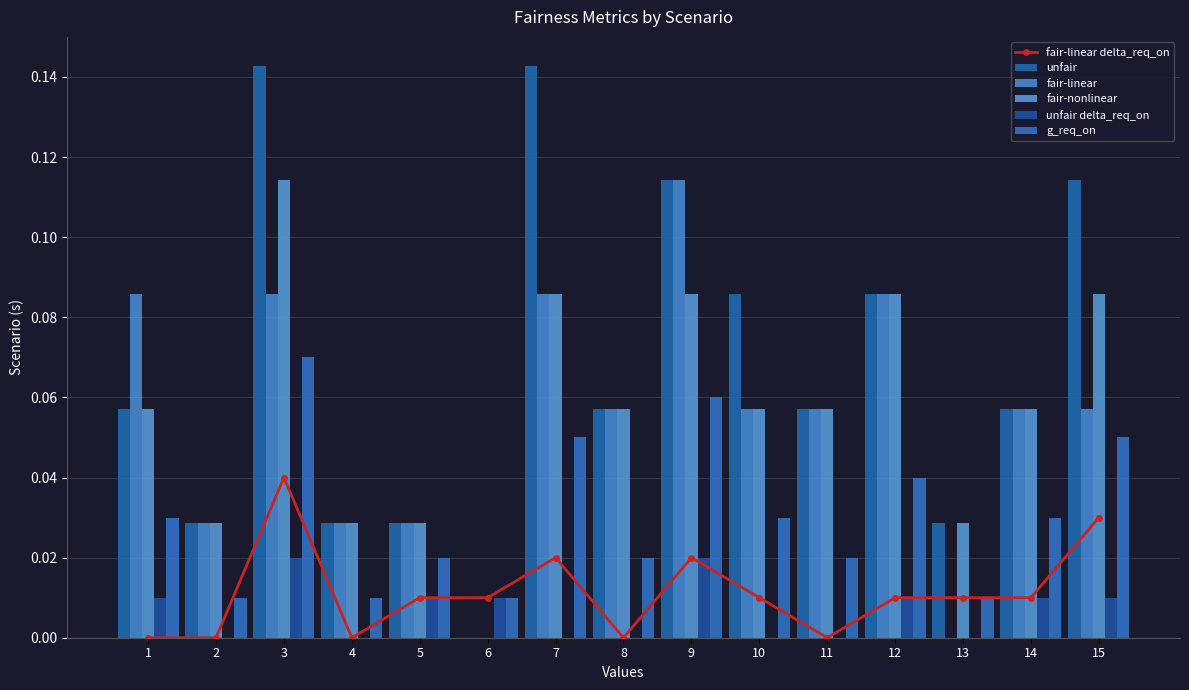

Which category has the highest value across all series?

3